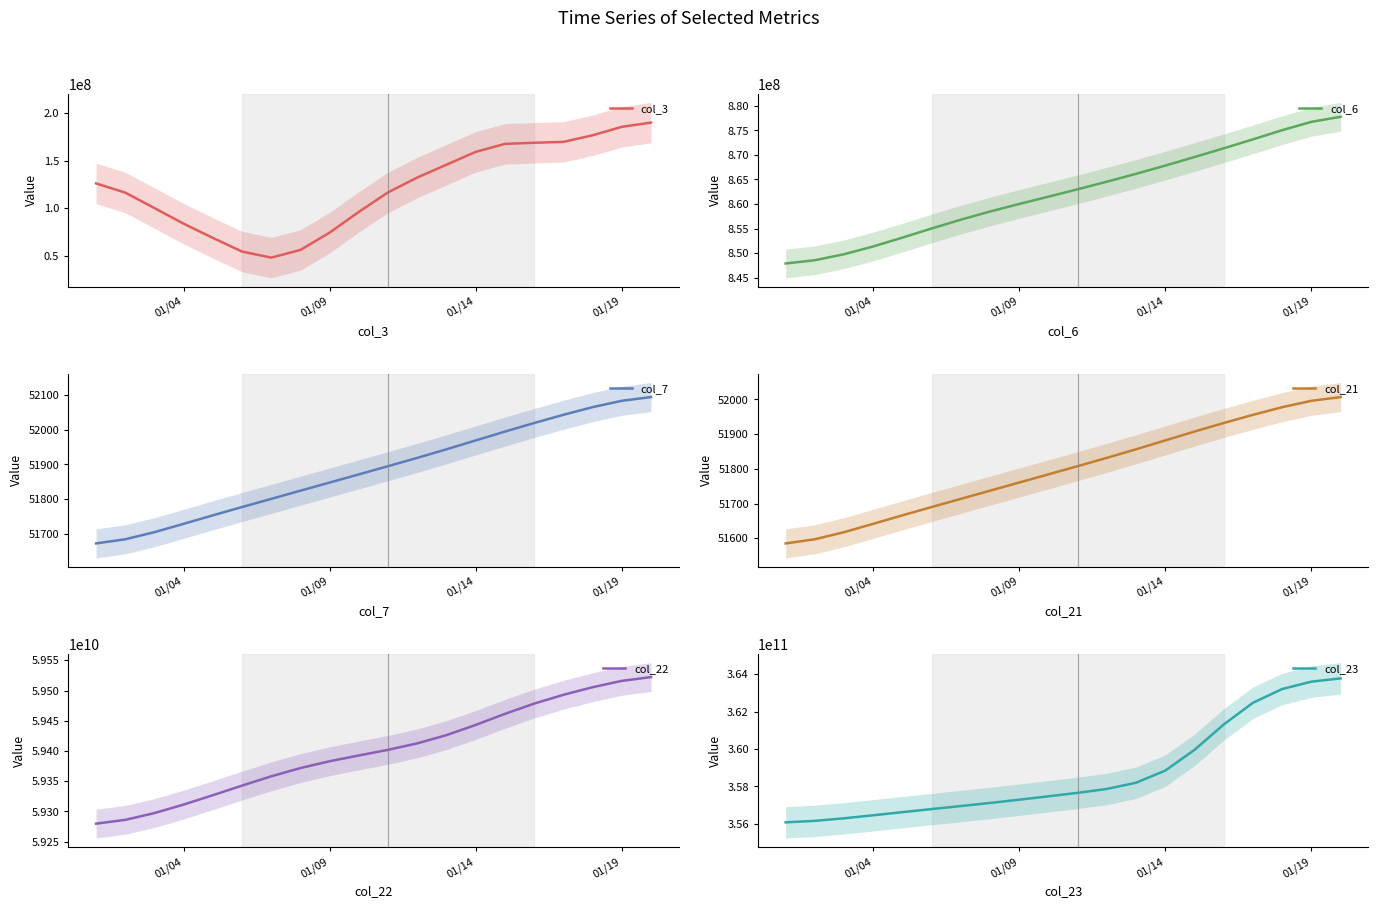

What is the lowest value of the col_3 series?

48357583.2